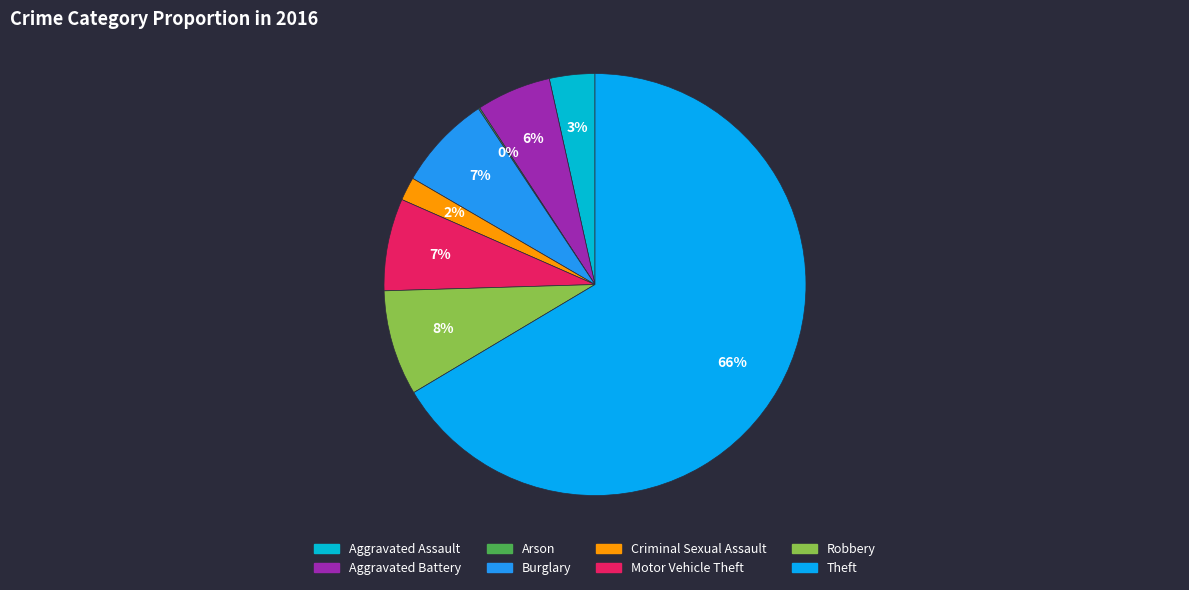

Which category has the biggest portion of the pie?

Theft